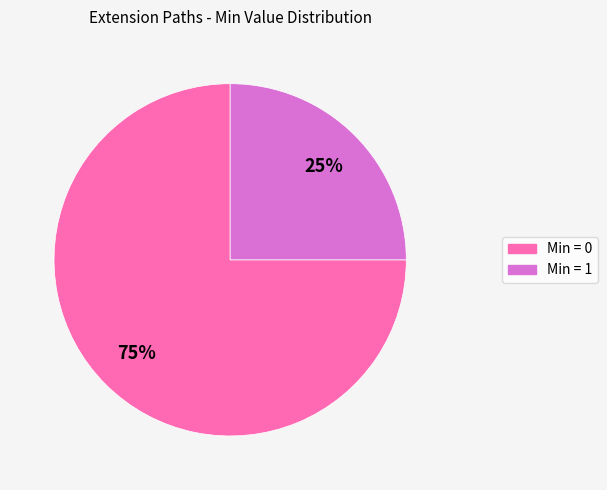

Does any single category account for the majority?

Yes